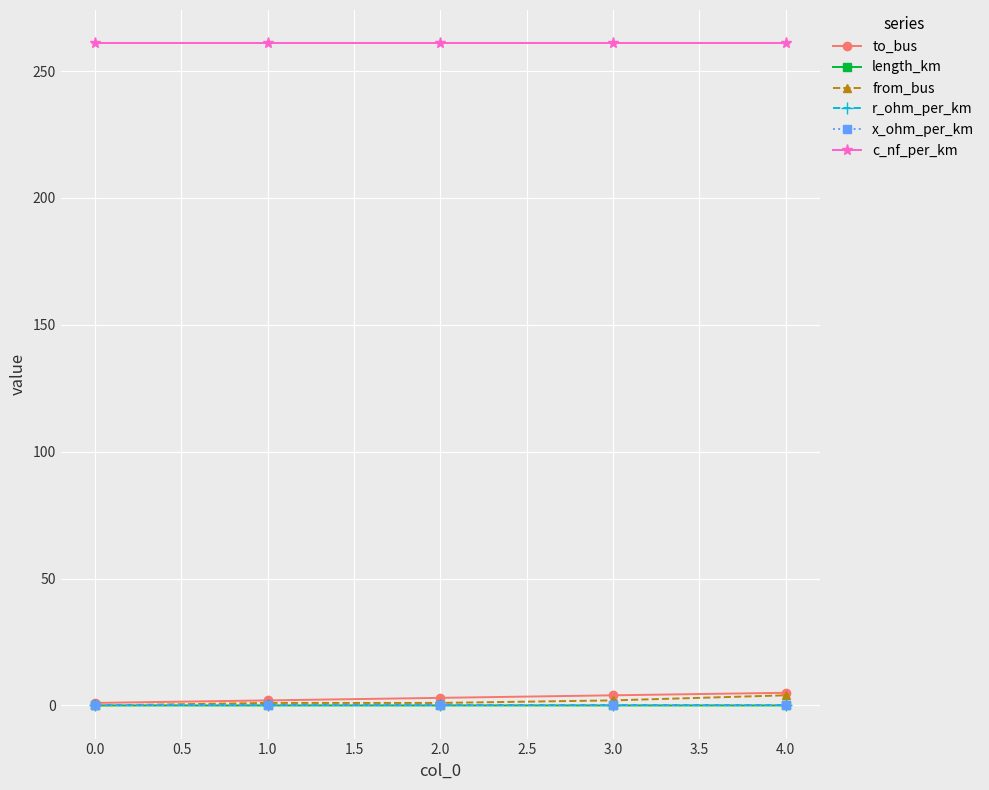

What is the spread (max minus min) of values at 1.0?

261.0